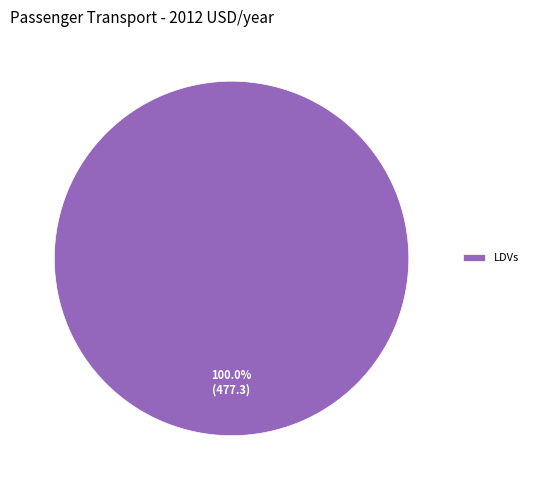

Which slice represents more than half of the pie?

LDVs